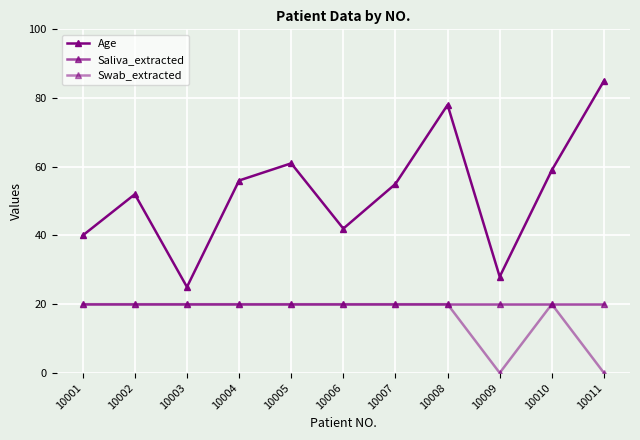

Does the chart have visible grid lines?

Yes